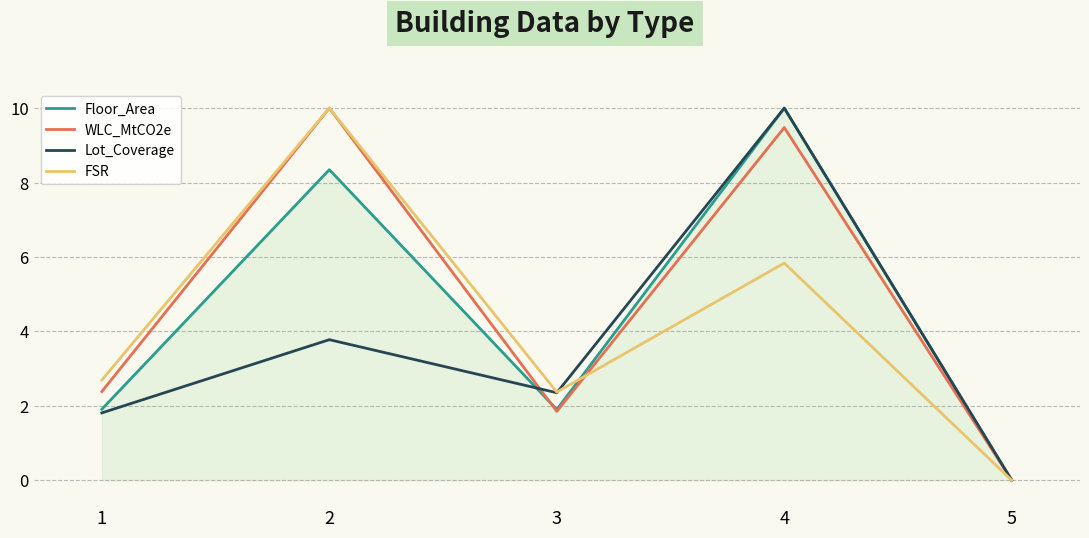

Reading left to right, transcribe all the data shown in this chart.

Floor_Area: 1.9	8.3	1.9	10.0	0.0
WLC_MtCO2e: 2.4	10.0	1.9	9.5	0.0
Lot_Coverage: 1.8	3.8	2.4	10.0	0.0
FSR: 2.7	10.0	2.4	5.8	0.0